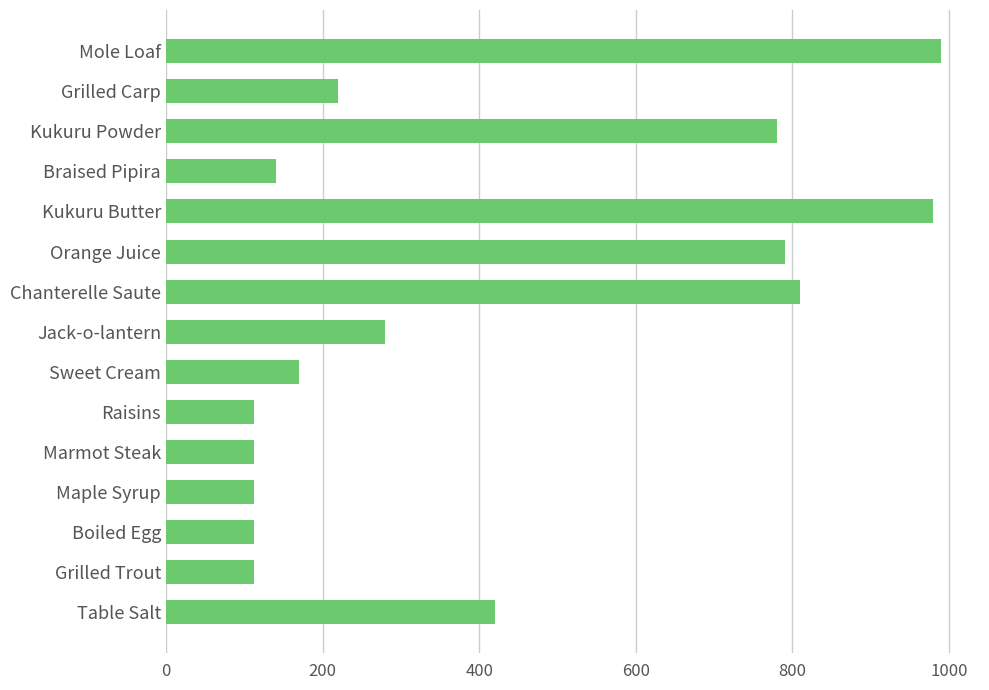

Are the bars horizontal?

Yes